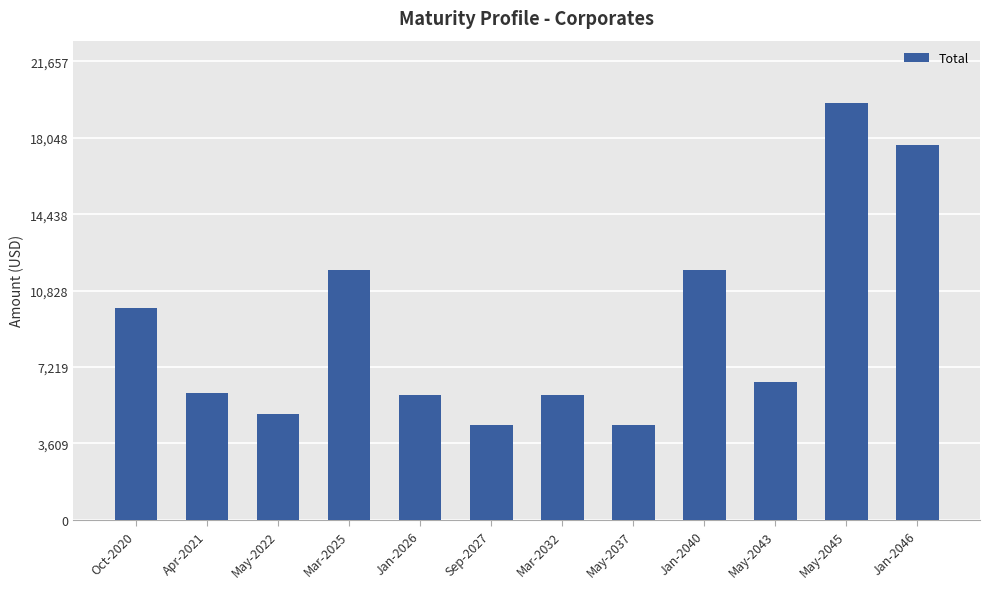

Are the bars grouped side by side (vs. stacked)?

No